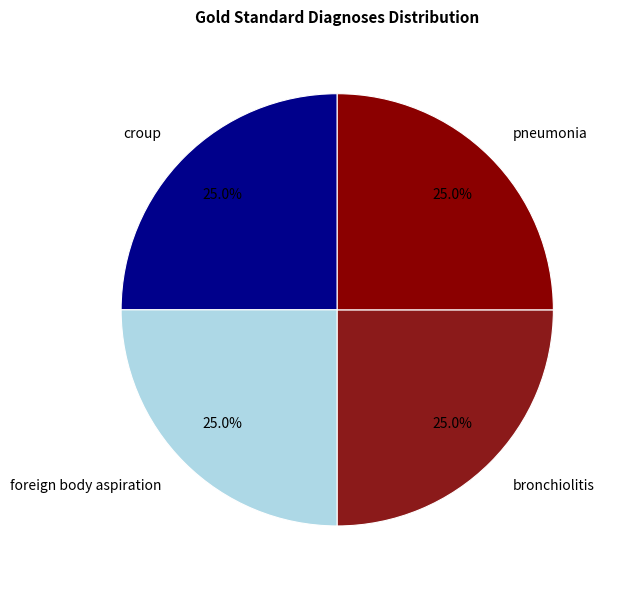

How much of the chart is everything except bronchiolitis?

75.0%